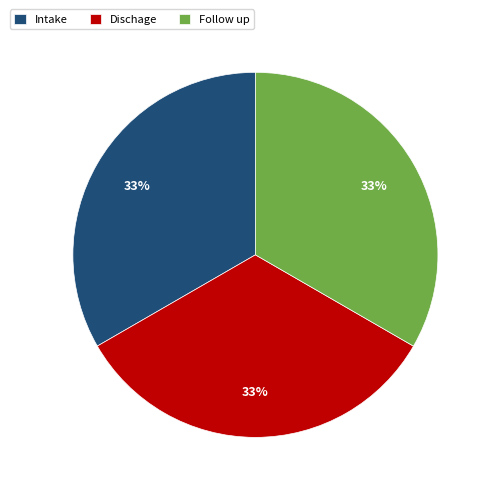

The Intake slice represents 33% of the pie. True or false?

True